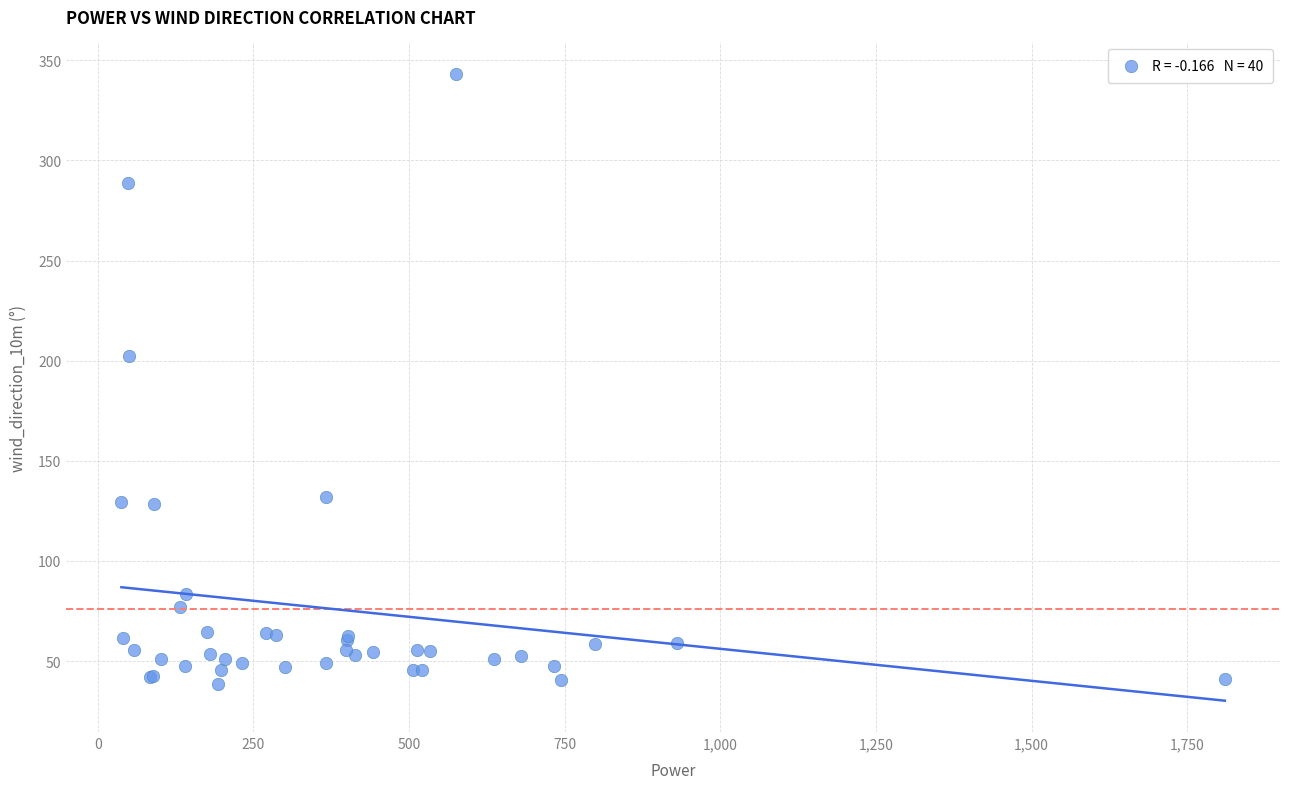

What Y value in the scatter plot is closest to 190?

202.4